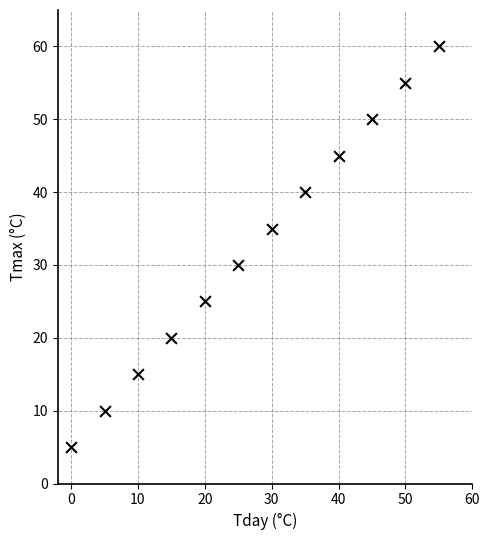

What is the average X value?

28